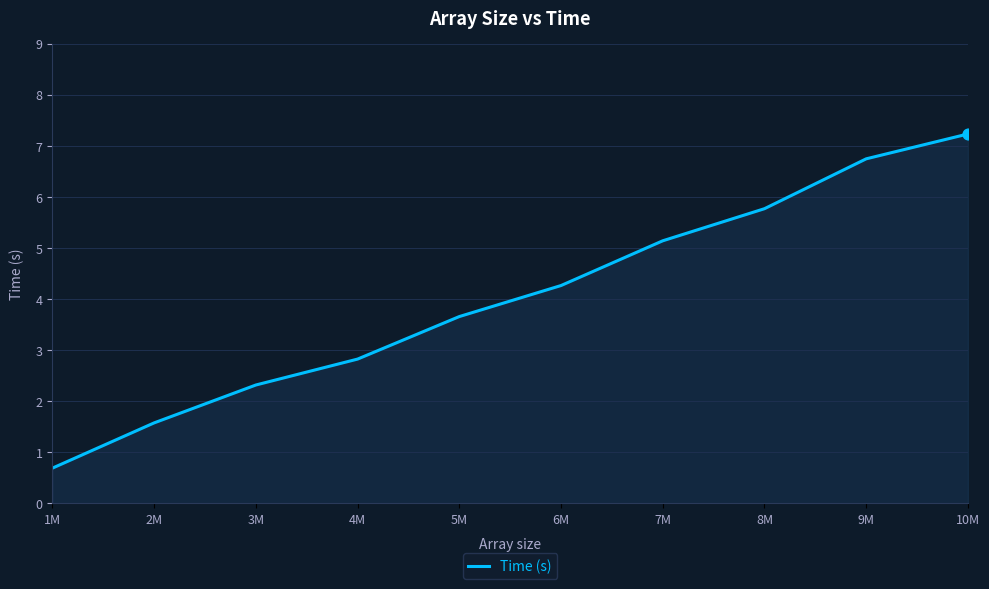

What is the ratio of the value at 7M to the value at 4M?

1.8